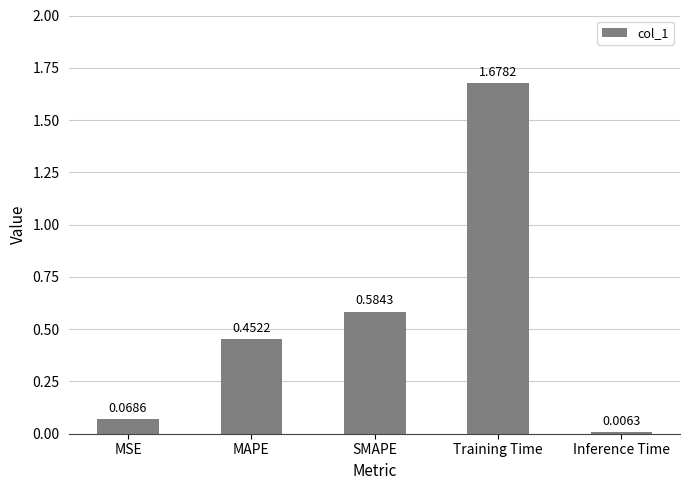

What is the label of the 1st bar from the left?

MSE